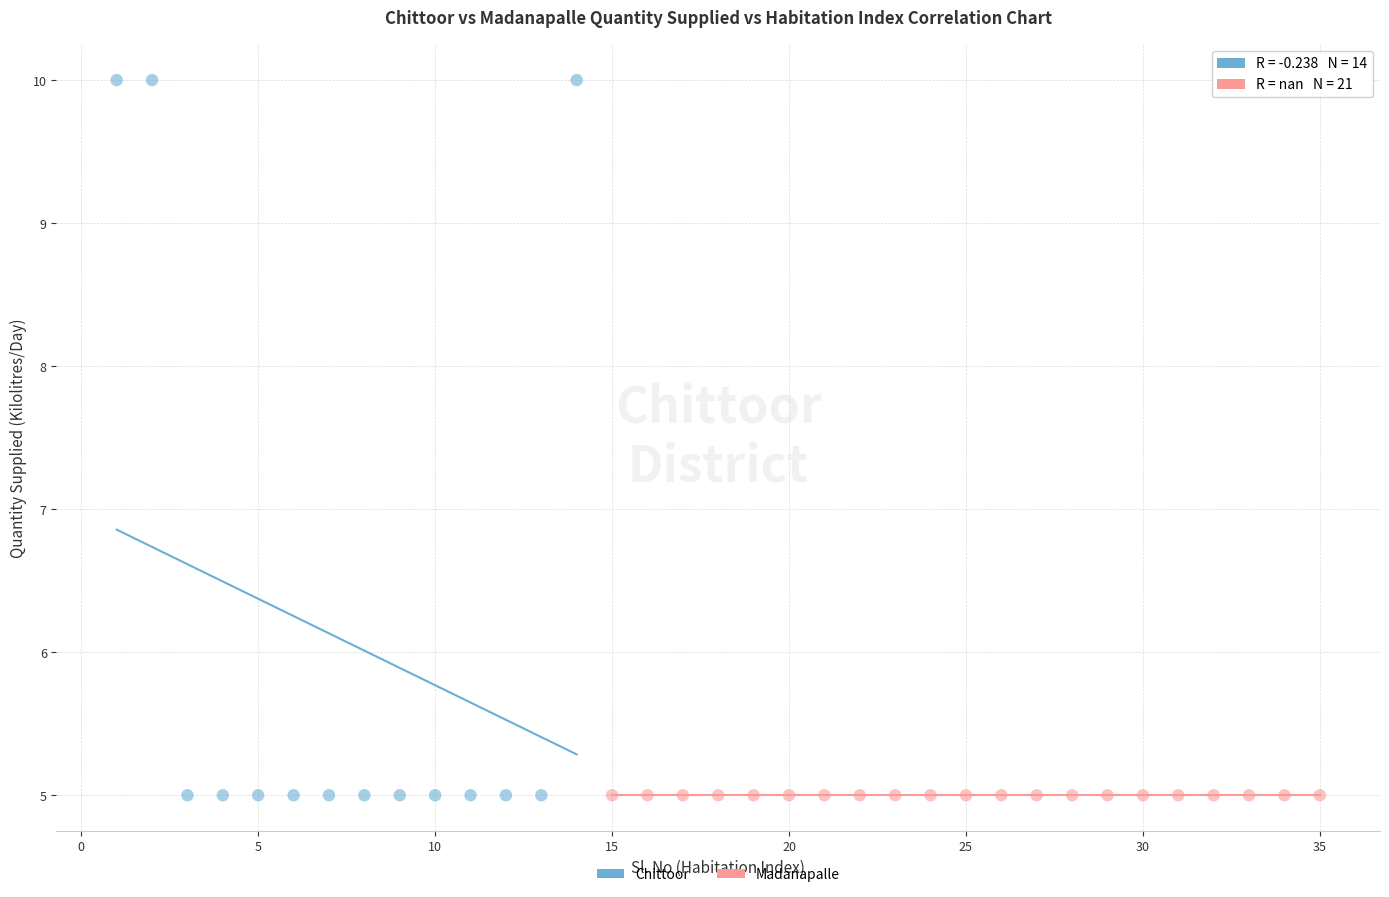

Which series contains the highest Y value?

Chittoor